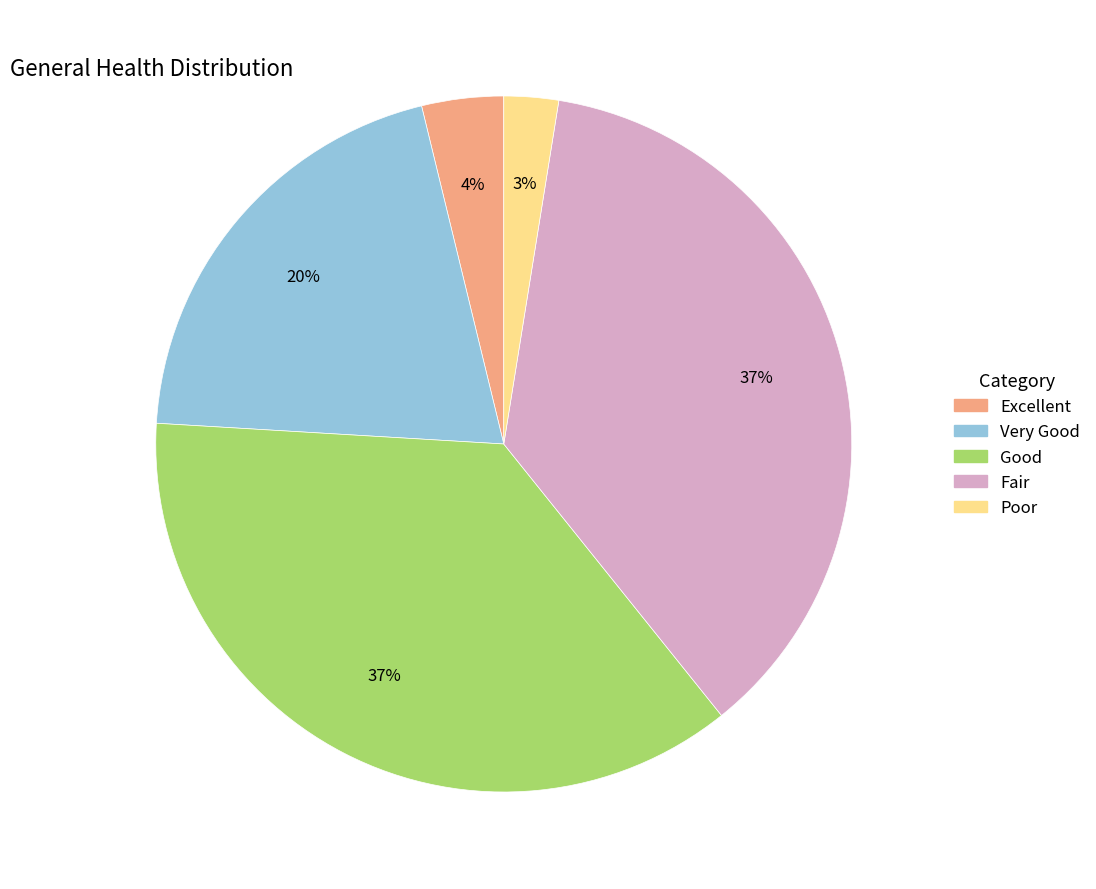

Which slice is the smallest?

Poor